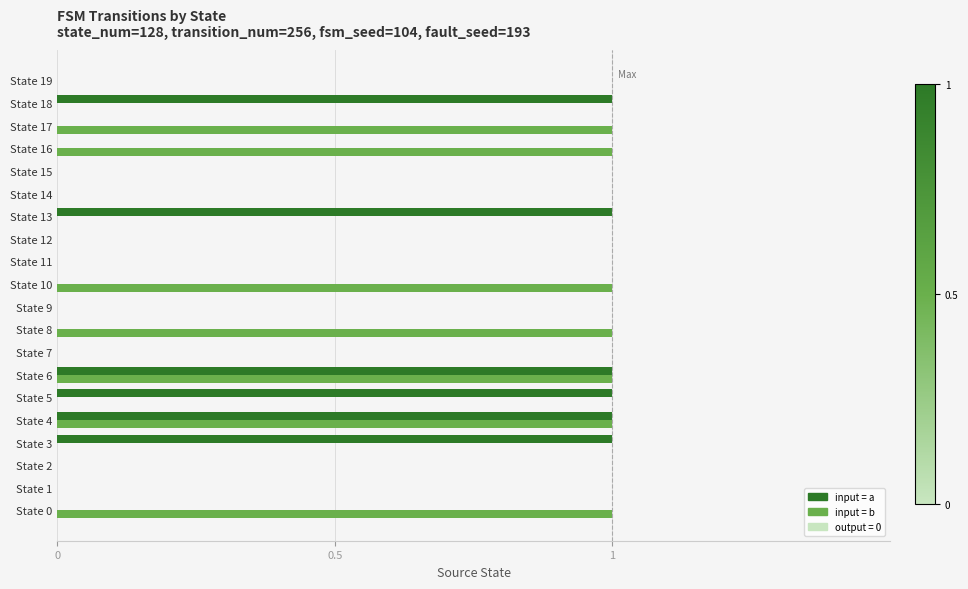

True or false: input_b has a value of 2 at State 16.

False